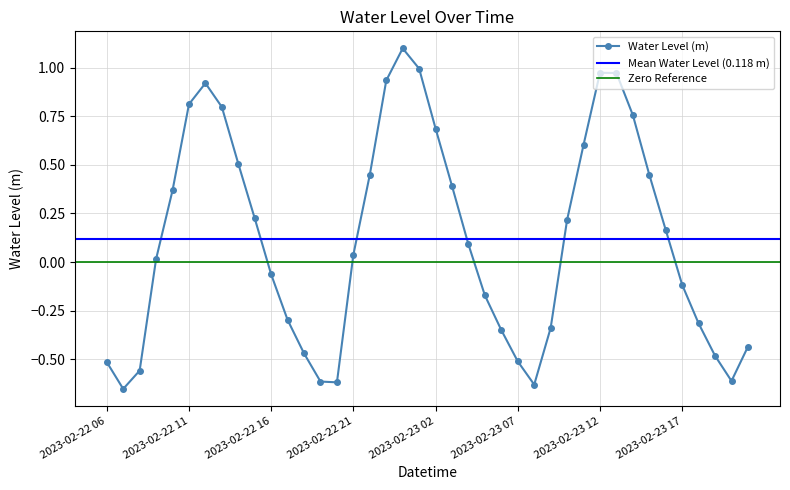

How many negative values are there?

18